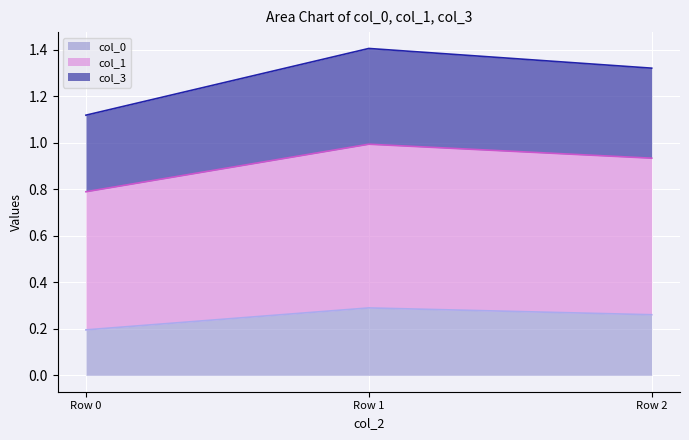

Does the chart display data point markers on the line(s)?

No